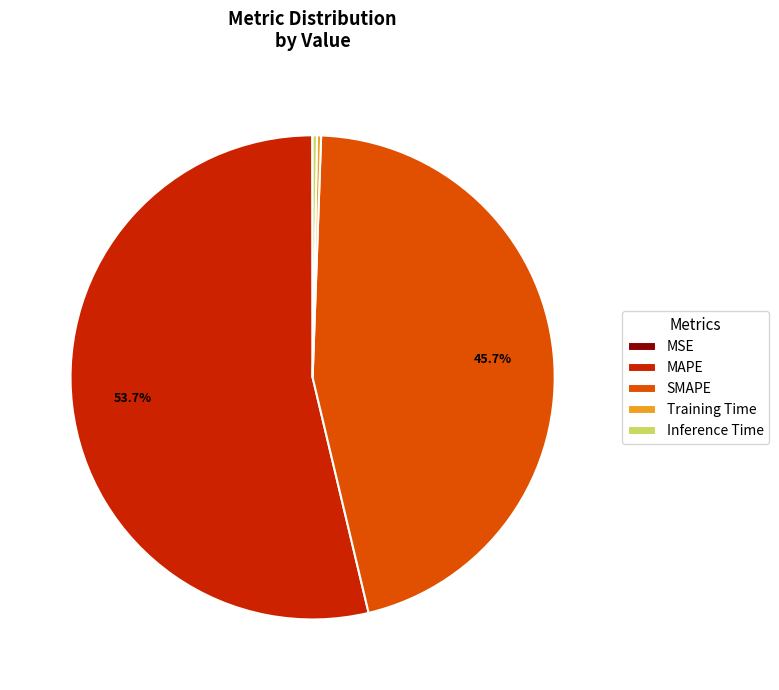

Which category accounts for the majority?

MAPE